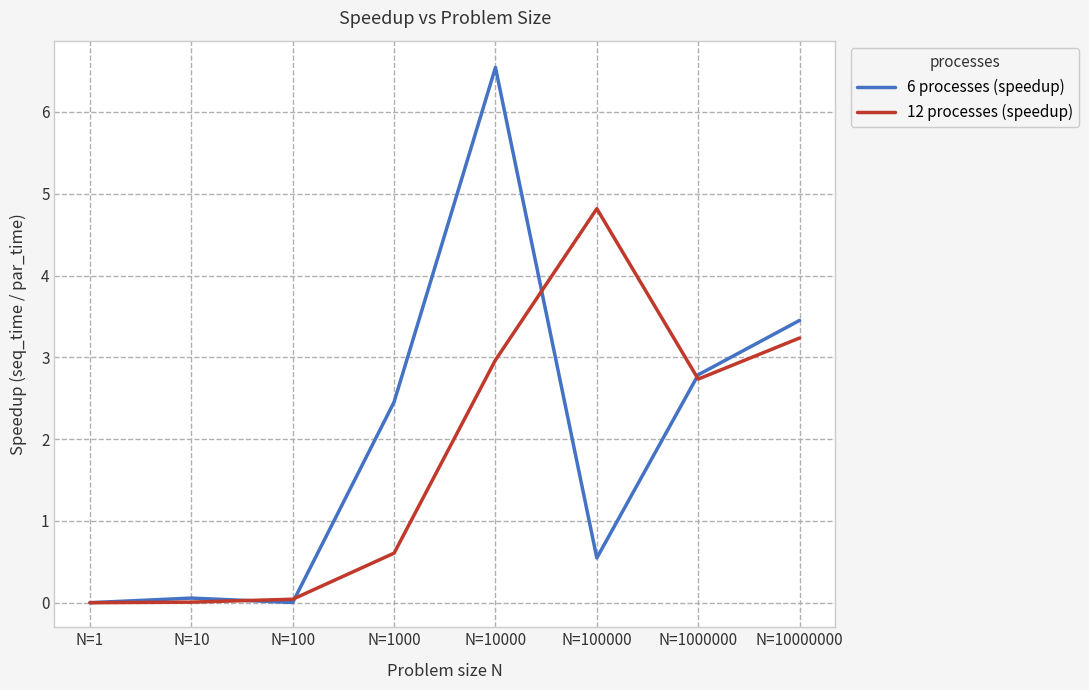

At which category does the chart reach its peak across all series?

N=10000